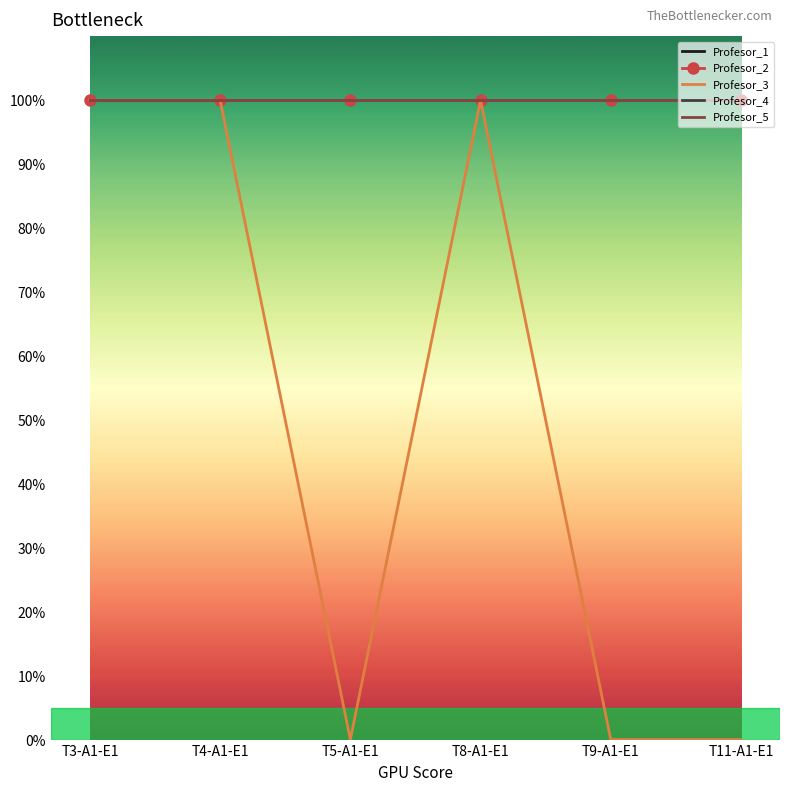

Rank the series by their maximum value, from highest to lowest.

Profesor_1, Profesor_2, Profesor_3, Profesor_4, Profesor_5